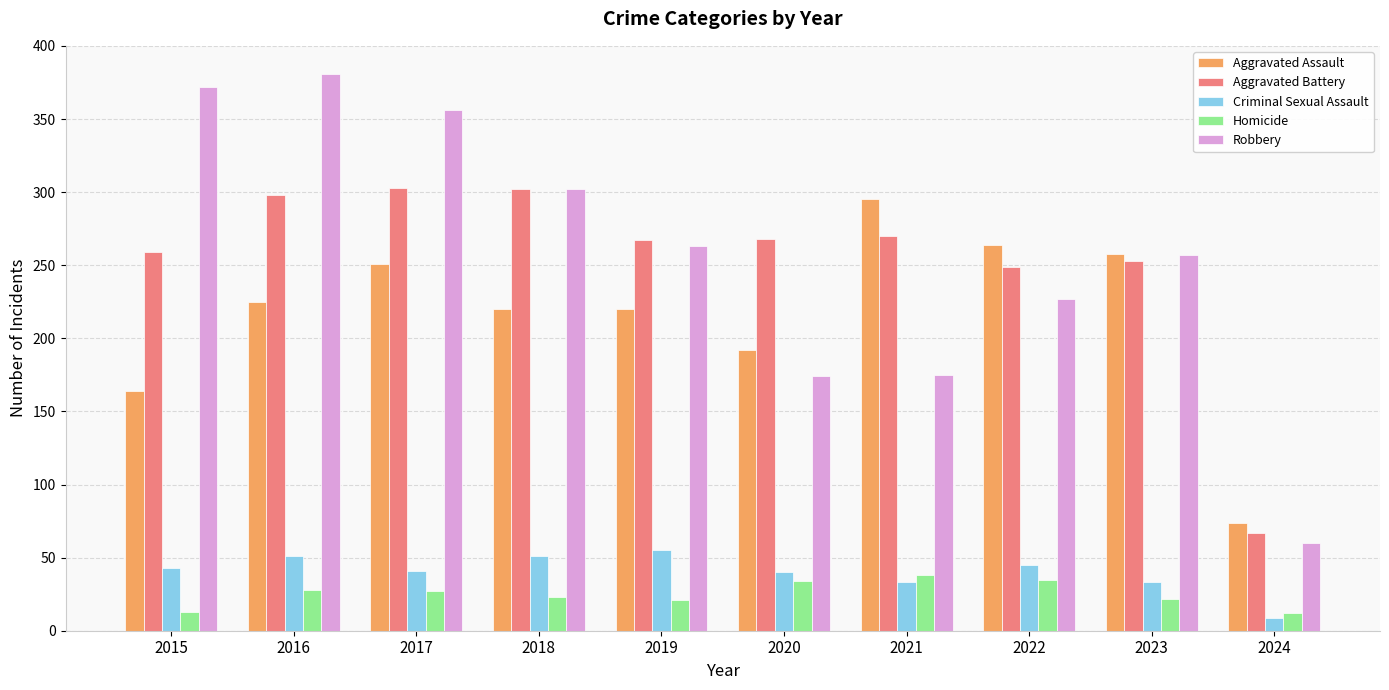

At which category does the chart reach its peak across all series?

2016